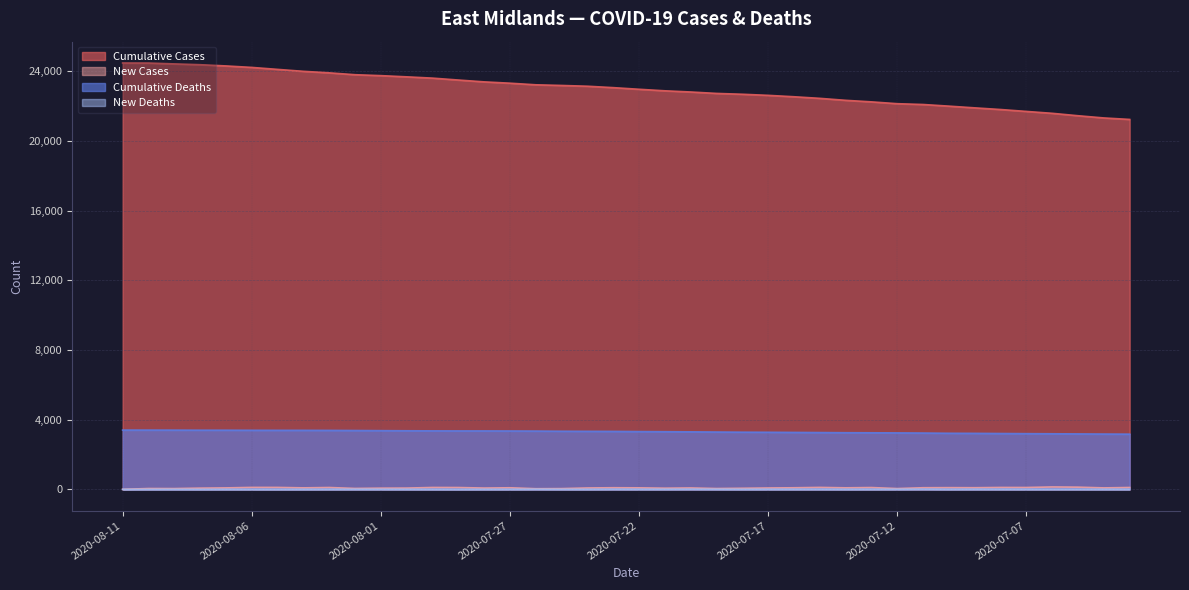

What is the difference between the cumCasesBySpecimenDate values at 2020-07-29 and 2020-07-23?

437